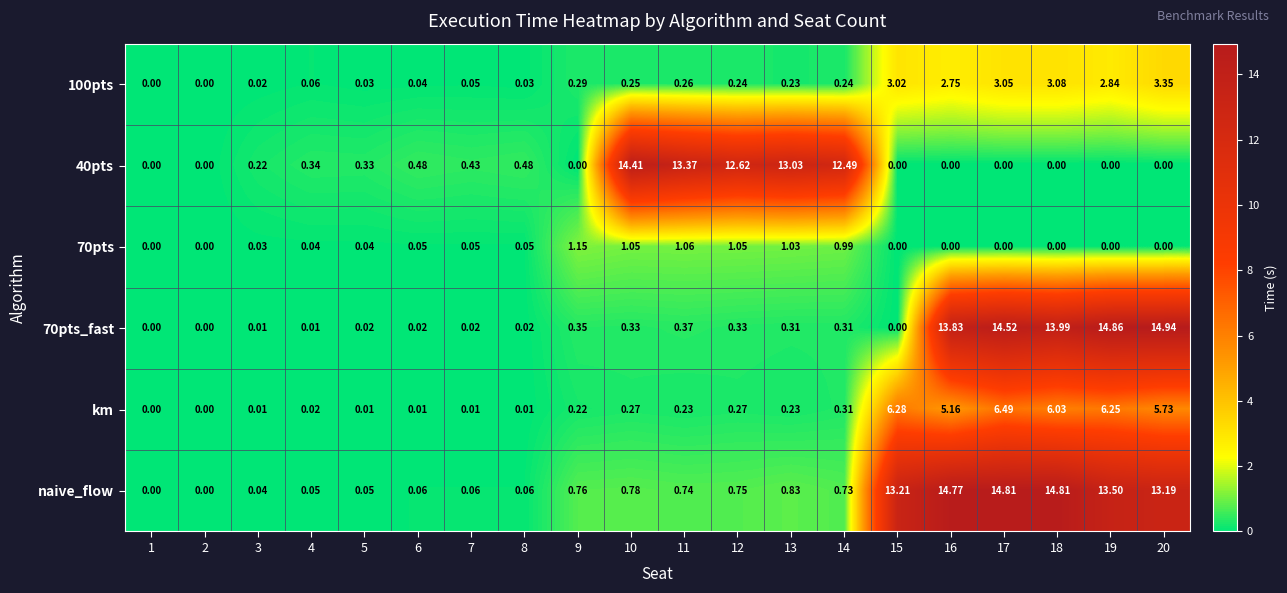

Which series has the largest total across all categories?

naive_flow